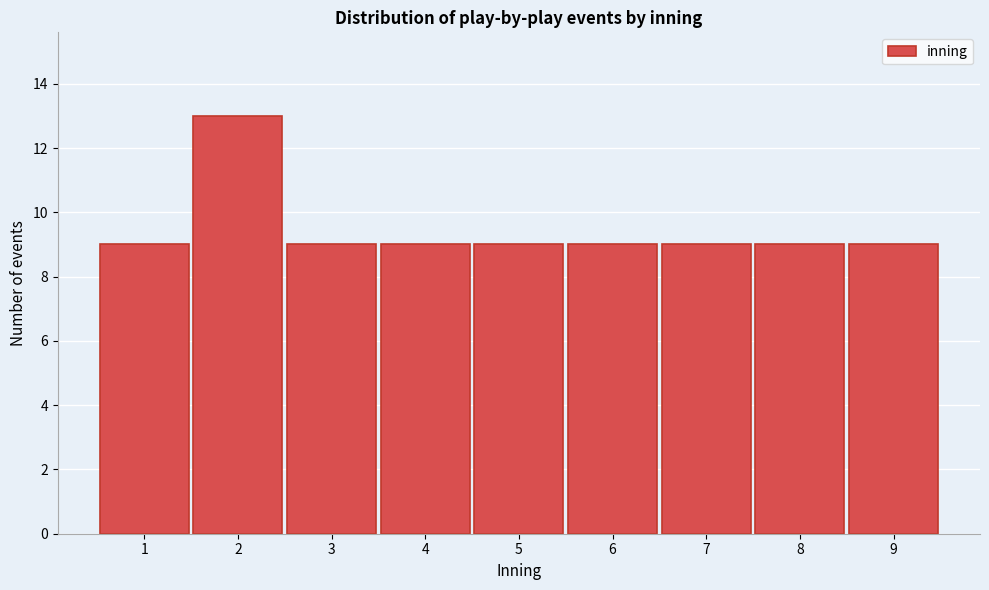

Reading left to right, transcribe all the data shown in this chart.

1=9	2=13	3=9	4=9	5=9	6=9	7=9	8=9	9=9